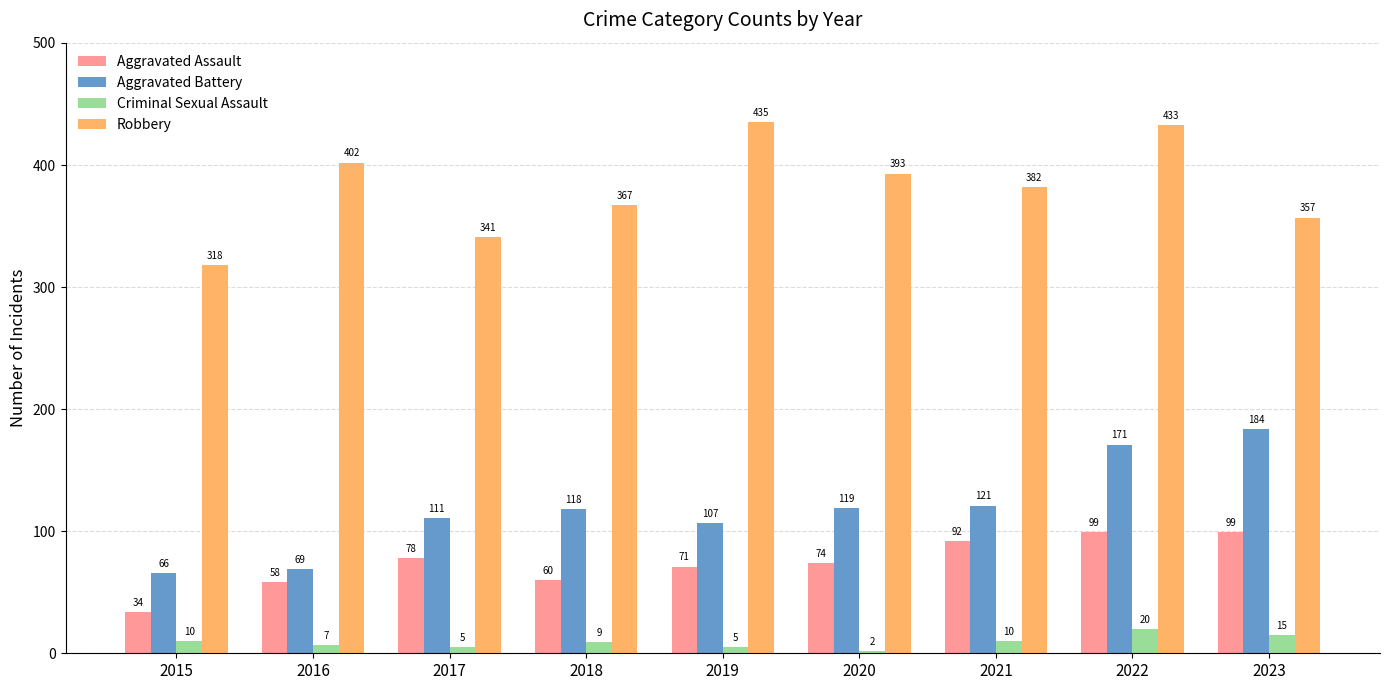

Which series has the largest range (max minus min)?

Aggravated Battery